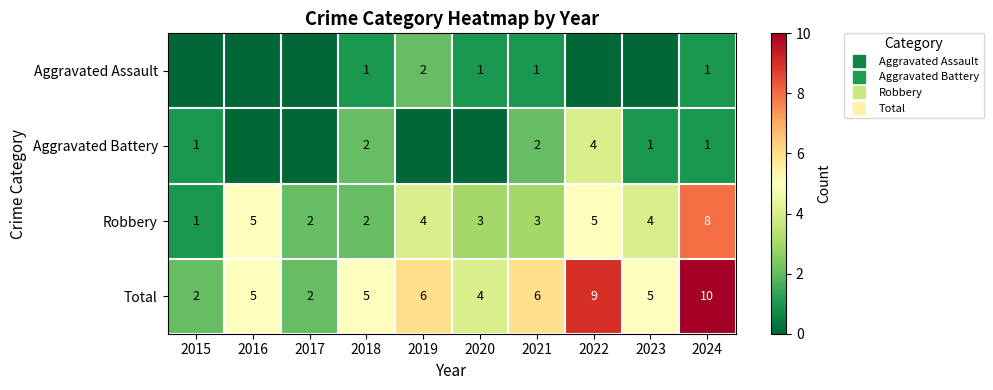

Which has a higher value, 2016 or 2018?

2018